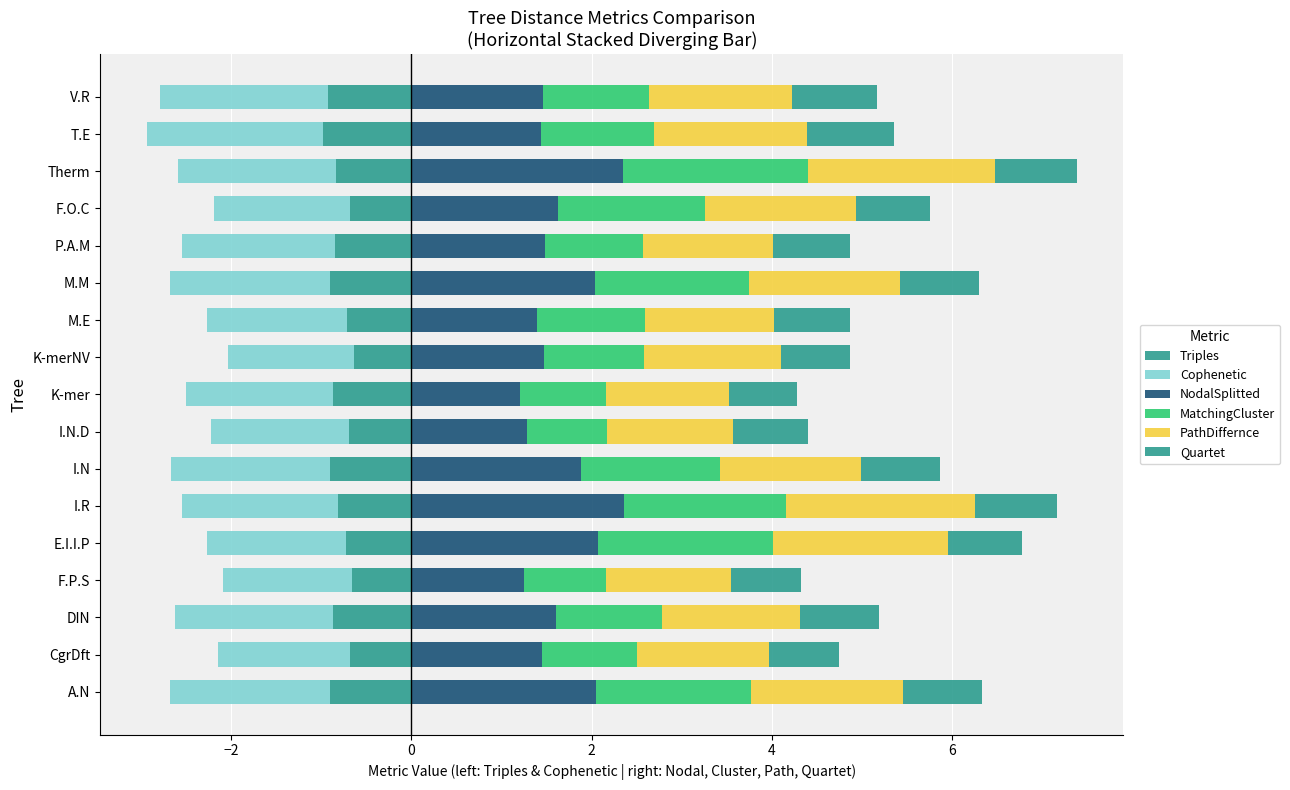

Count the number of data series in this chart.

6